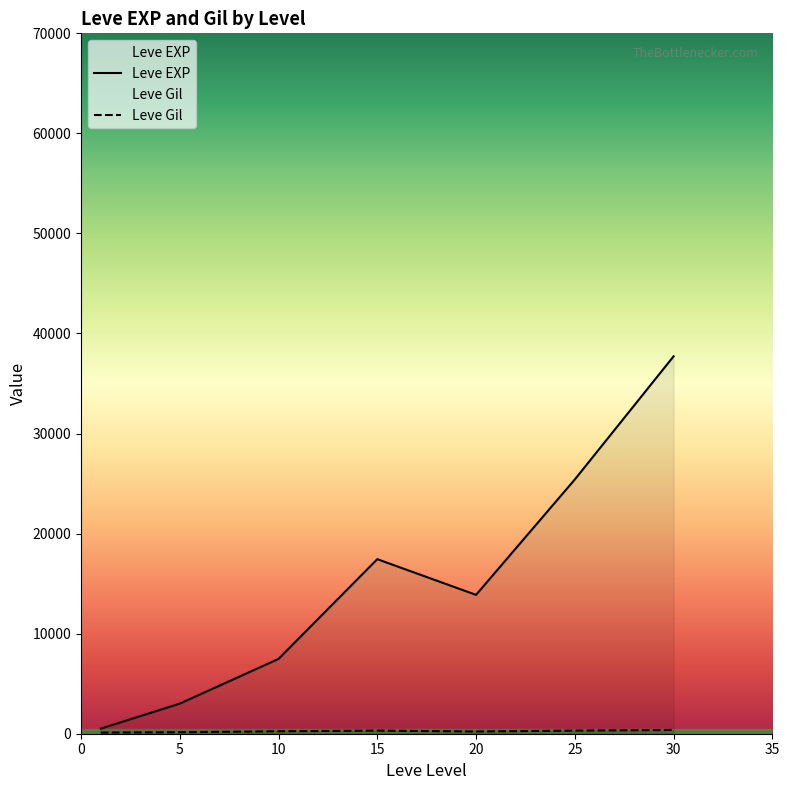

Rank the series at 1 from lowest to highest value.

Leve Gil, Leve EXP